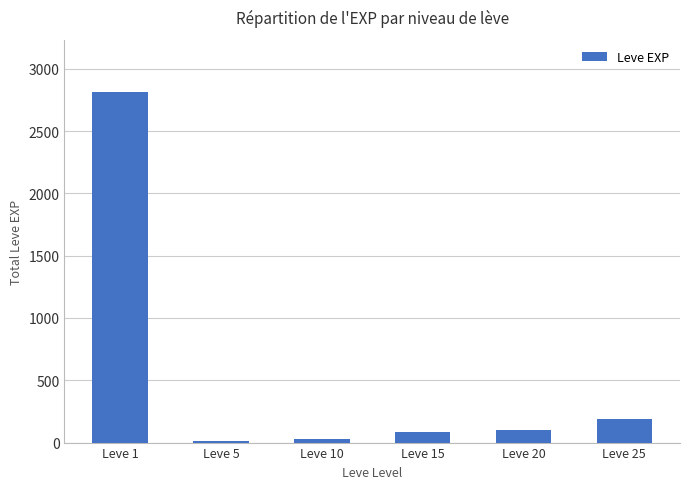

What is the change in value from Leve 15 to Leve 25?

+106